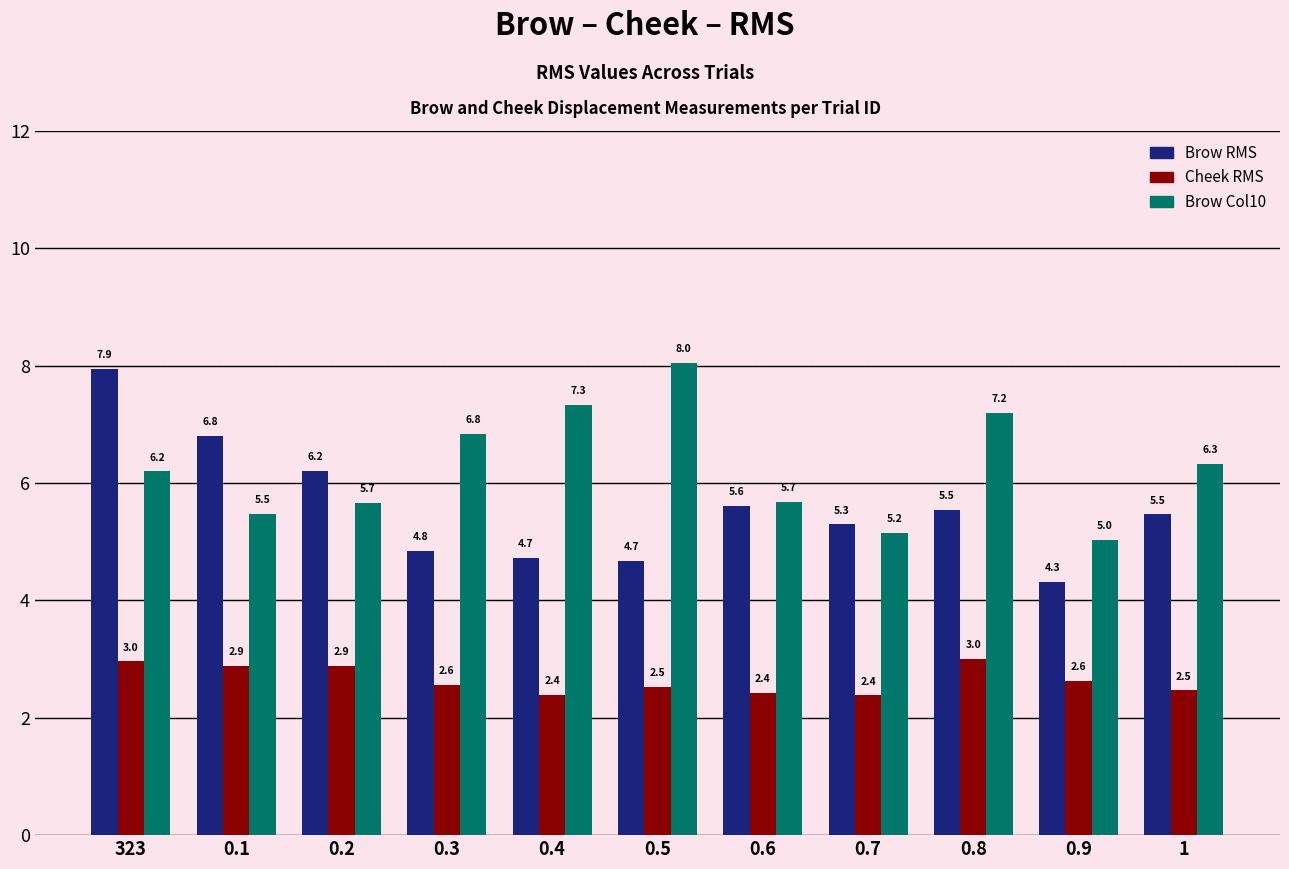

Reading left to right, what are all the values shown in this chart?

Brow RMS: 7.9	6.8	6.2	4.8	4.7	4.7	5.6	5.3	5.5	4.3	5.5
Cheek RMS: 3.0	2.9	2.9	2.6	2.4	2.5	2.4	2.4	3.0	2.6	2.5
Brow Col10: 6.2	5.5	5.7	6.8	7.3	8.0	5.7	5.2	7.2	5.0	6.3